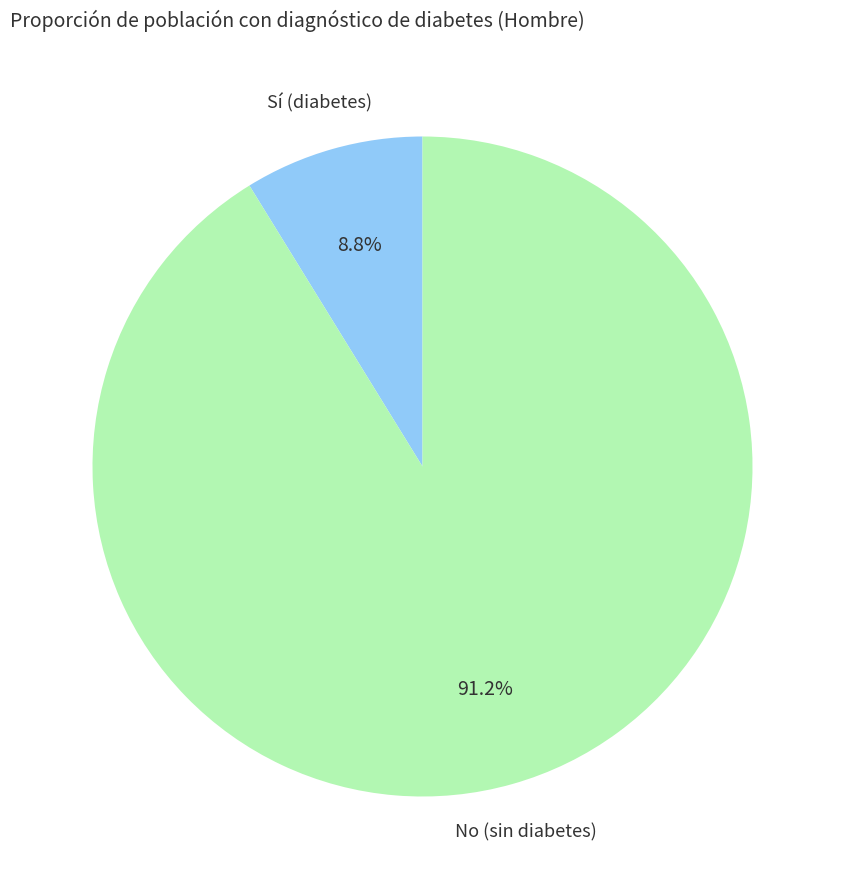

Approximately how many times larger is the value at No (sin diabetes) compared to Sí (diabetes)?

10.4